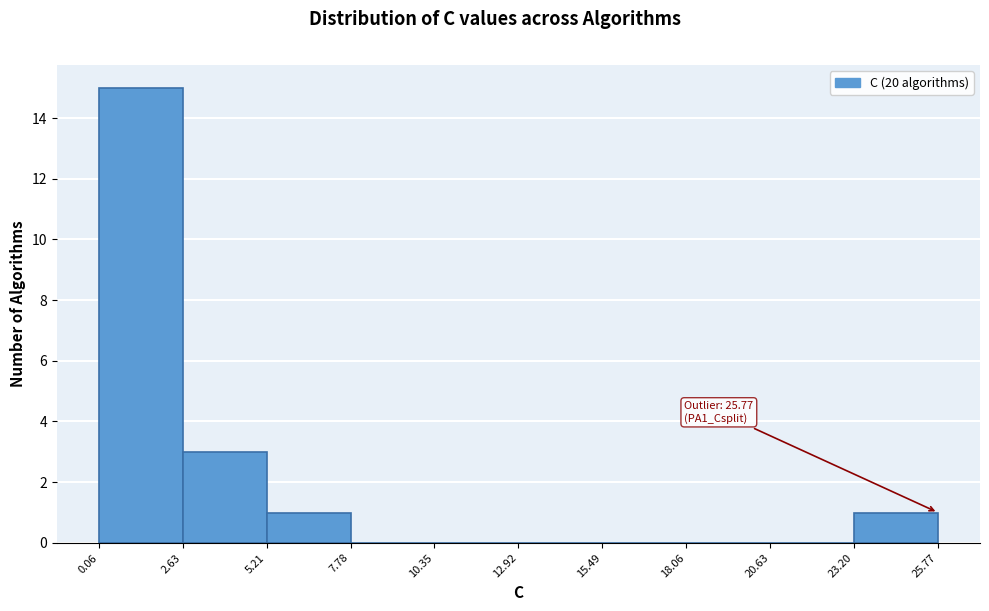

Which range on the x-axis has the tallest bar?

0.06 to 2.63